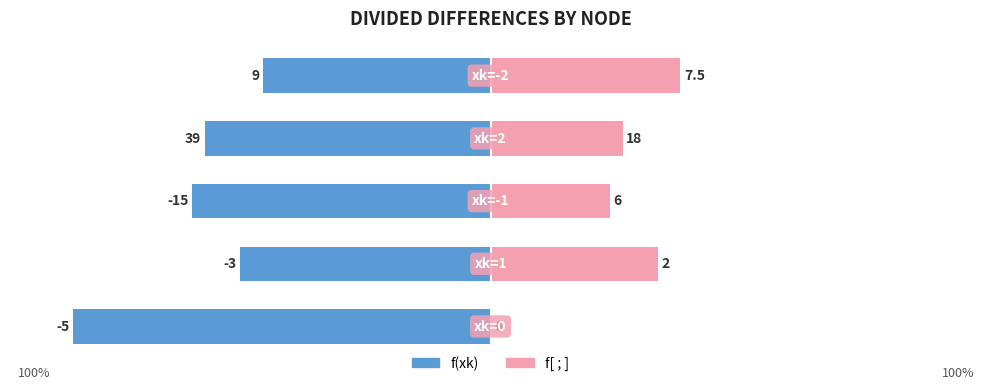

Reading left to right, what are all the values shown in this chart?

f(xk): 0=-100.0	1=-60.0	2=-71.4	3=-68.4	4=-54.5
f[ ; ]: 0=0.0	1=40.0	2=28.6	3=31.6	4=45.5